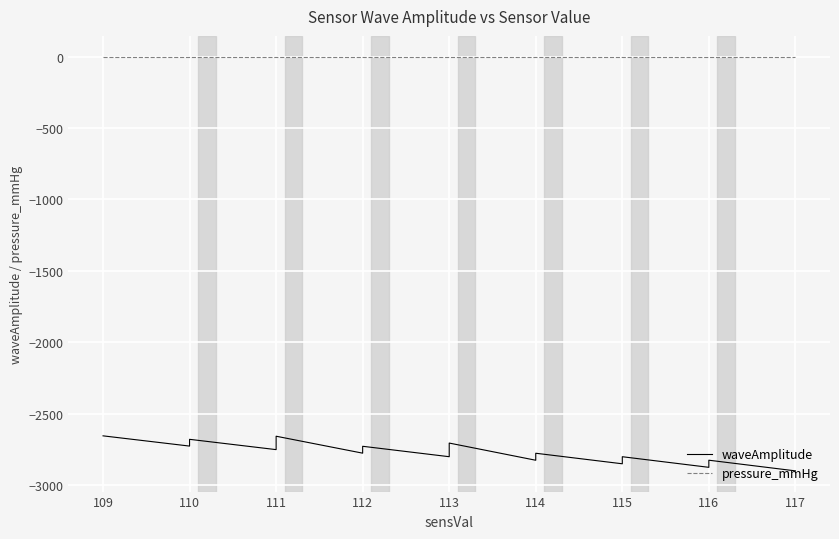

What is the difference between the maximum and minimum values in the waveAmplitude series?

245.3